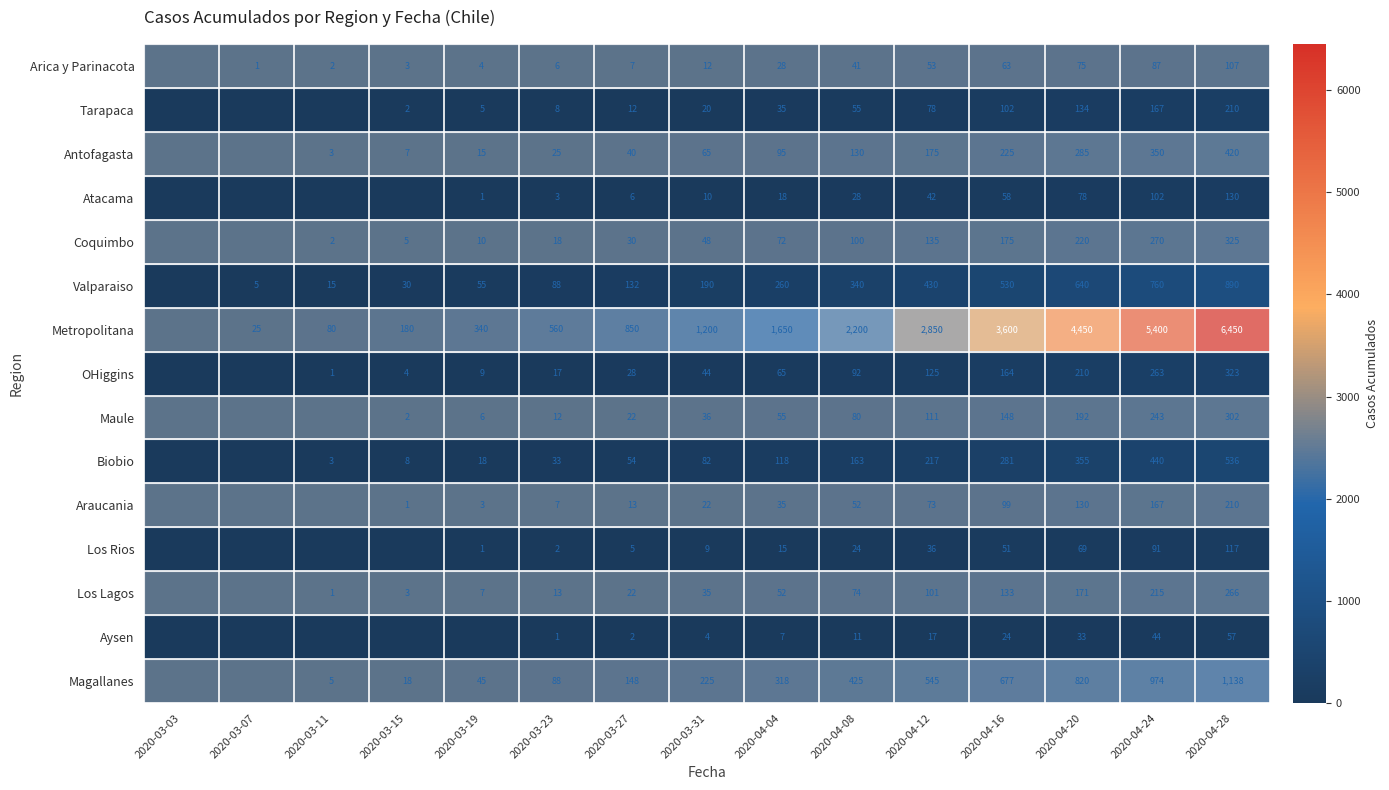

How many data points does each series have?

15